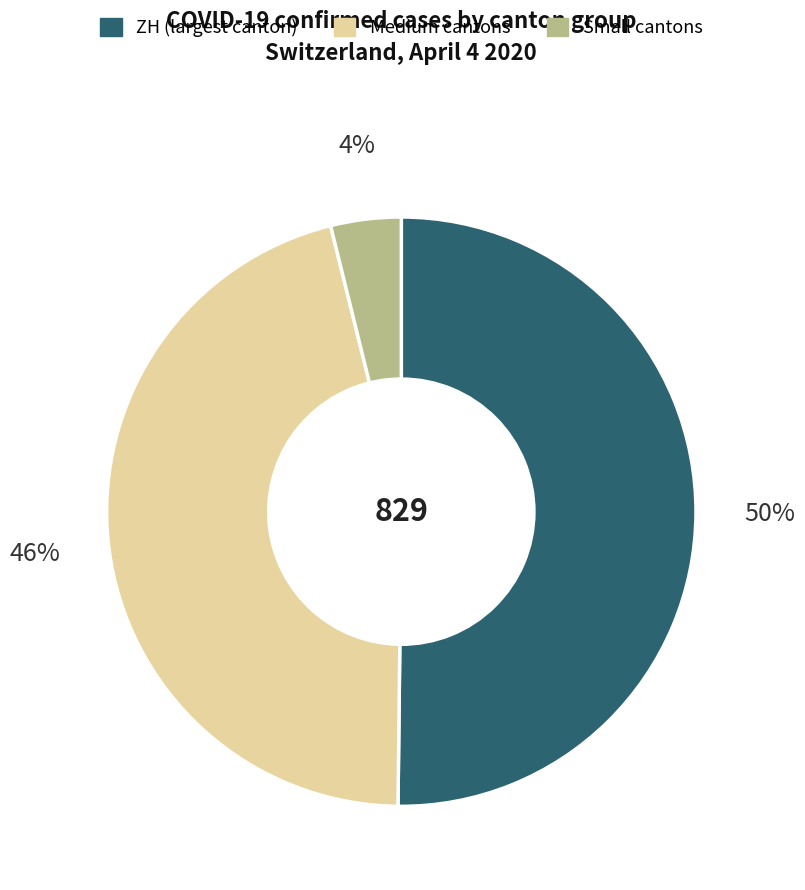

To the nearest percent, what is the difference between the largest and smallest slice percentages?

46%